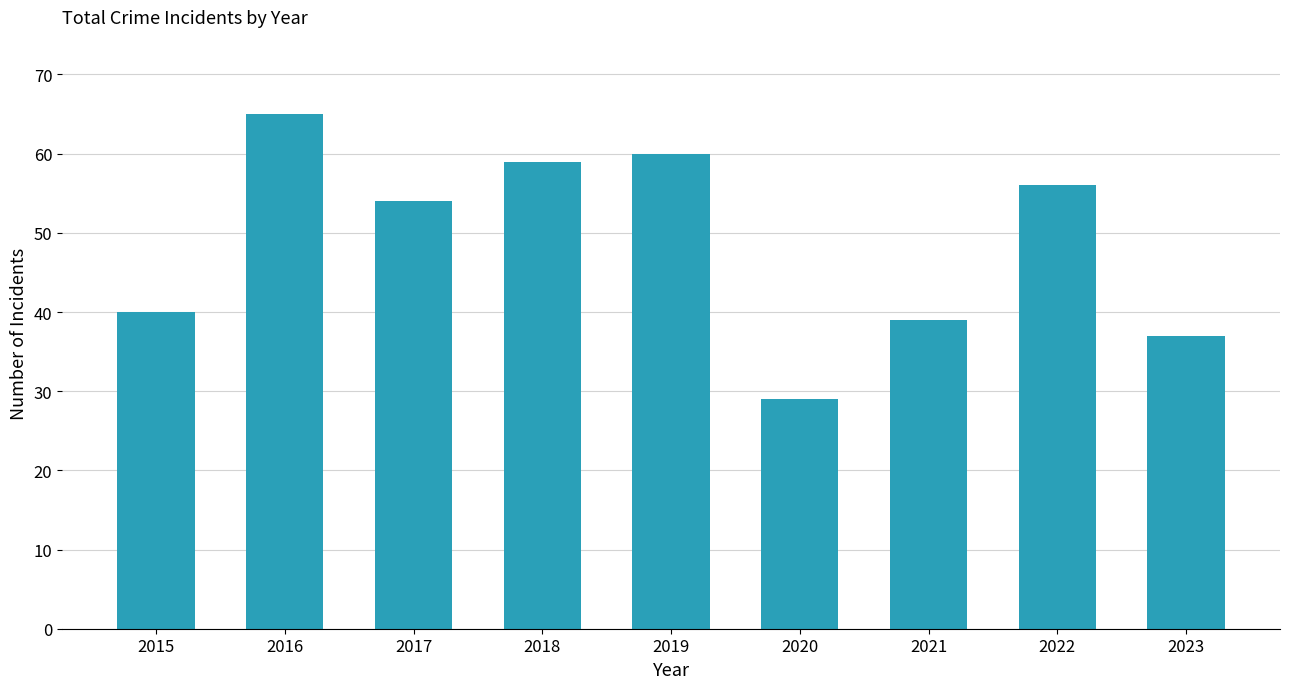

Rank the categories by value from lowest to highest.

2020, 2023, 2021, 2015, 2017, 2022, 2018, 2019, 2016